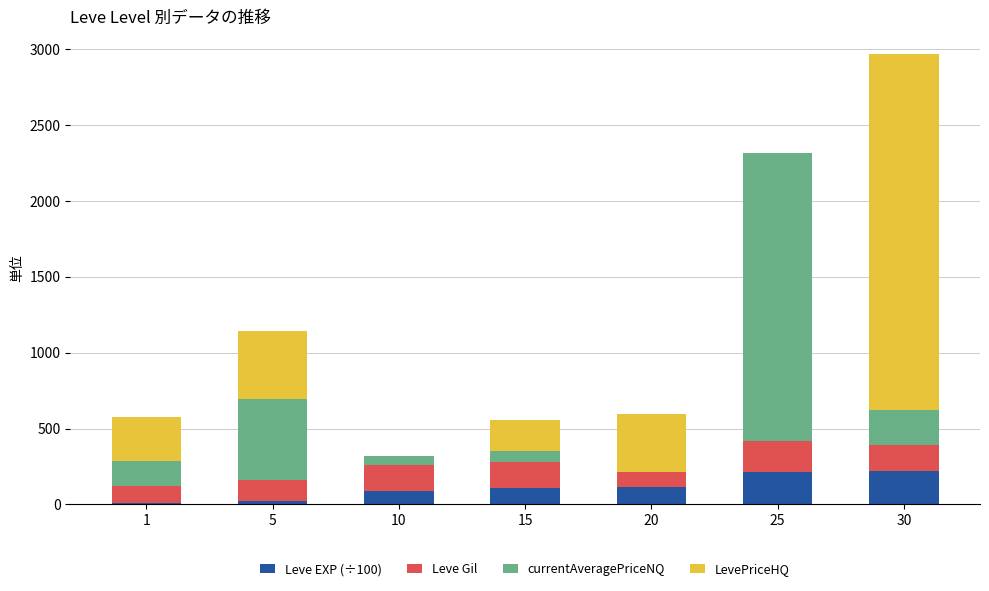

What are all the series names shown in the legend?

Leve EXP (÷100), Leve Gil, currentAveragePriceNQ, LevePriceHQ